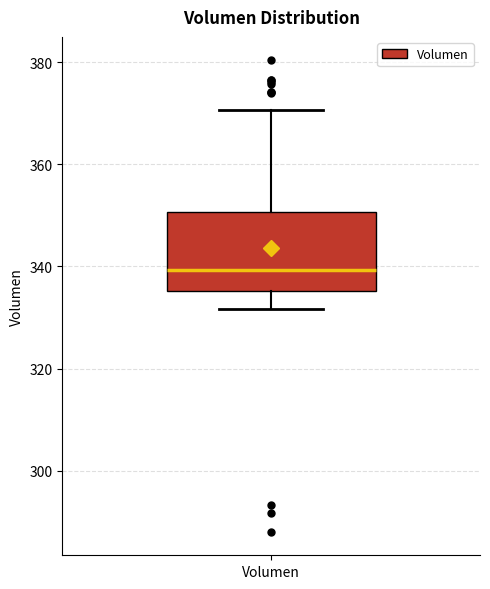

Read this box plot against the y-axis: the position of the median line, the range covered by the box, and the ends of both whiskers. The values are not printed on the chart, so give them approximately, as read against the axis.

median 340, box 336 to 350, whiskers 332 to 370